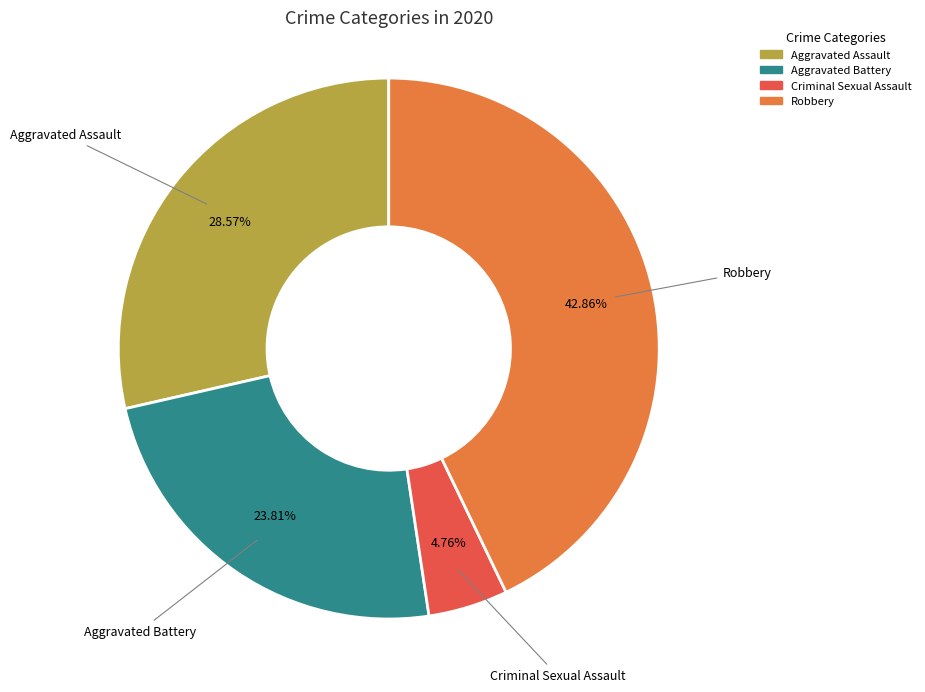

How many slices are in this pie chart?

4